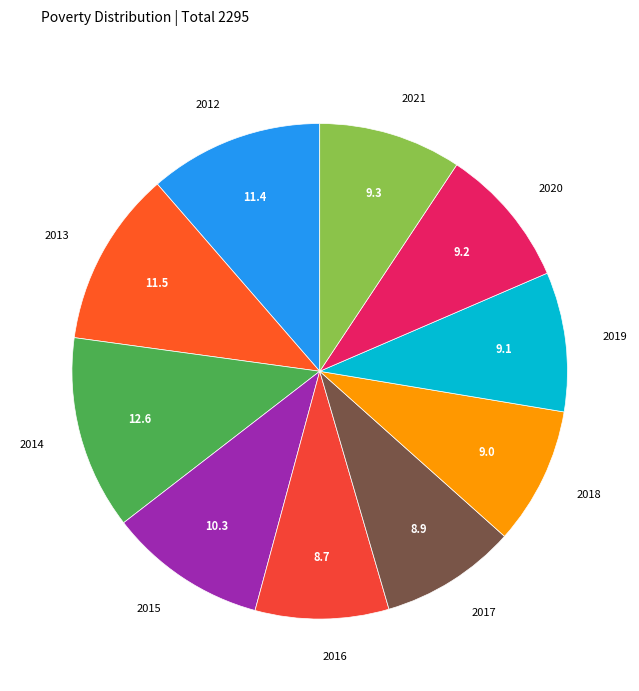

Which category has the biggest portion of the pie?

2014